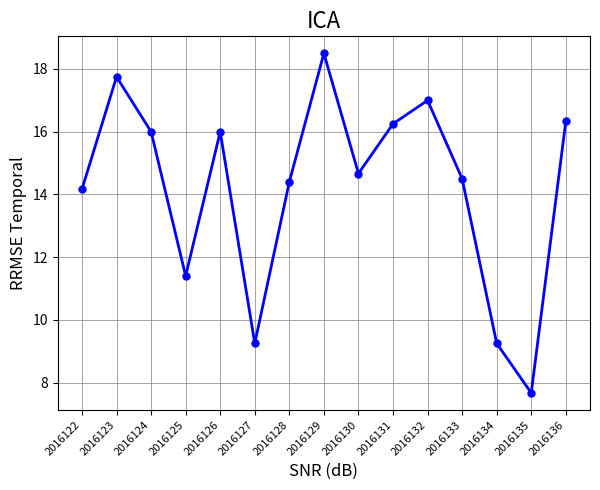

What is the value of the 2nd point from the left?

17.8